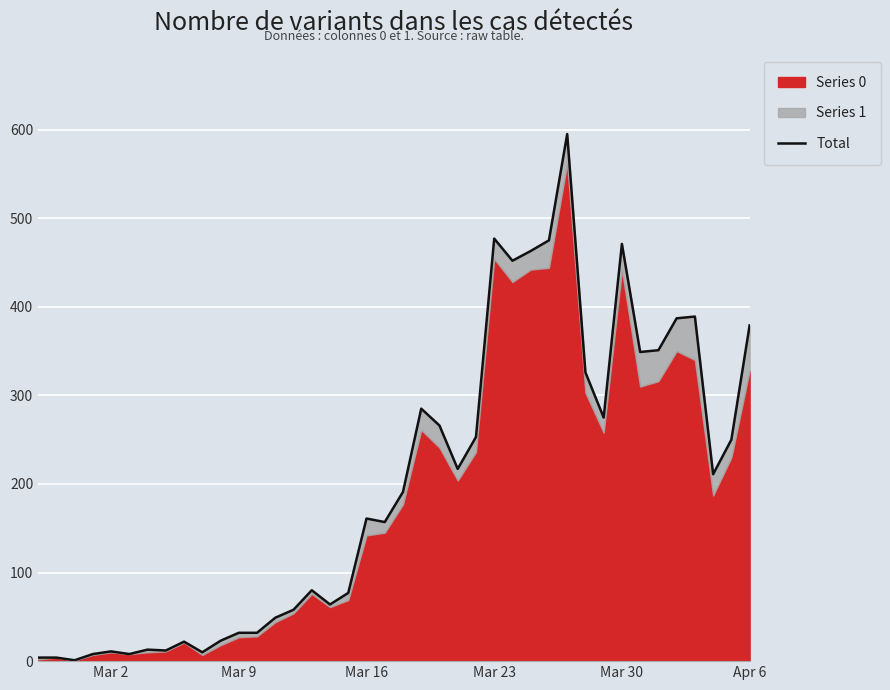

What is the smallest value displayed?

1